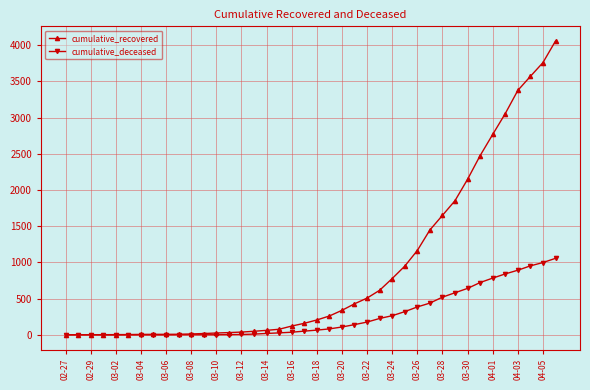

What is the greatest value displayed?

4057